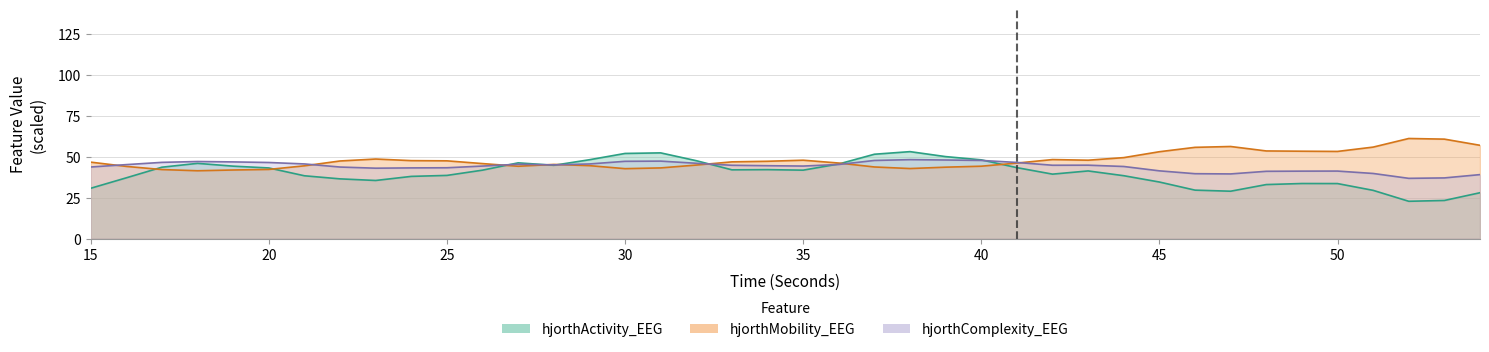

Does the chart display data point markers on the line(s)?

No